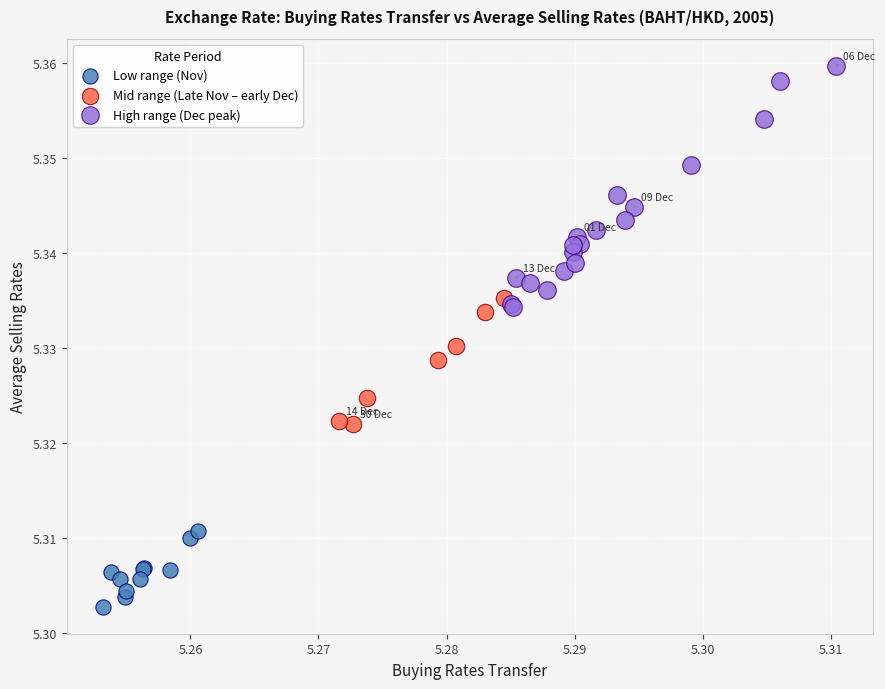

Which series has the largest Y range (max minus min)?

High range (Dec peak)